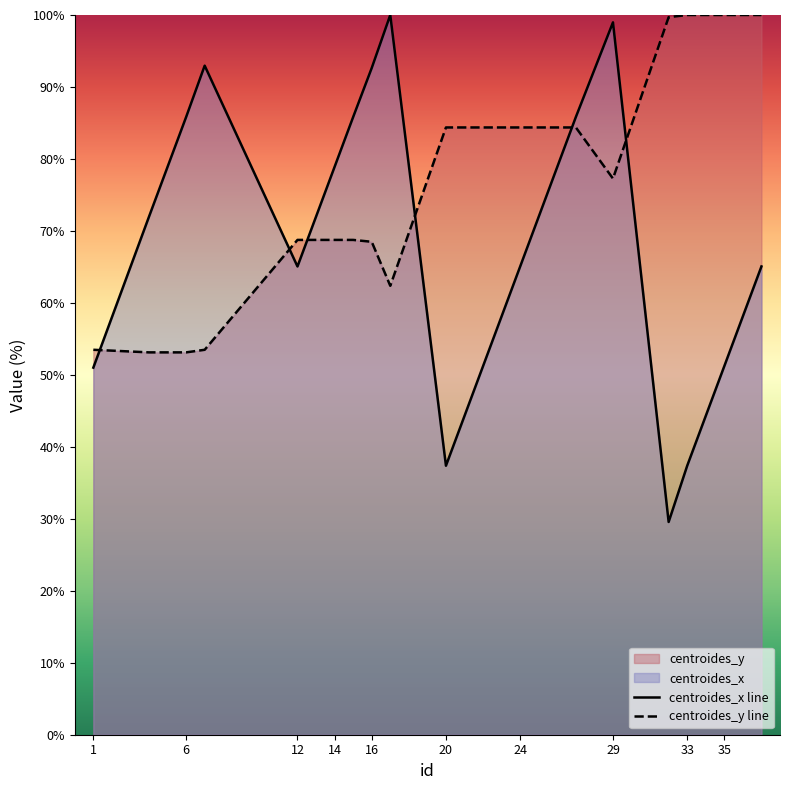

Does the chart display data point markers on the line(s)?

No